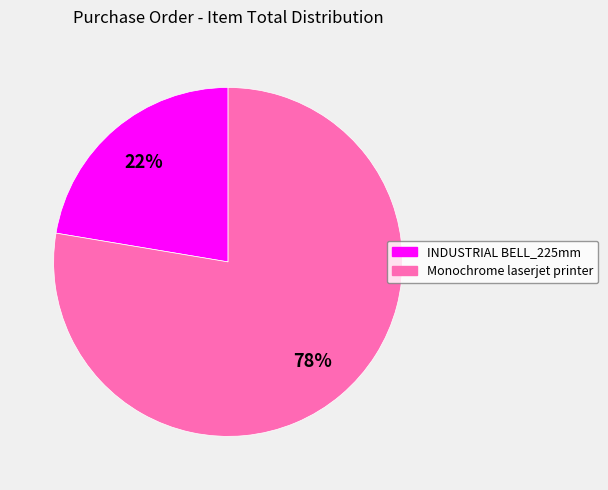

How many segments does this pie chart have?

2